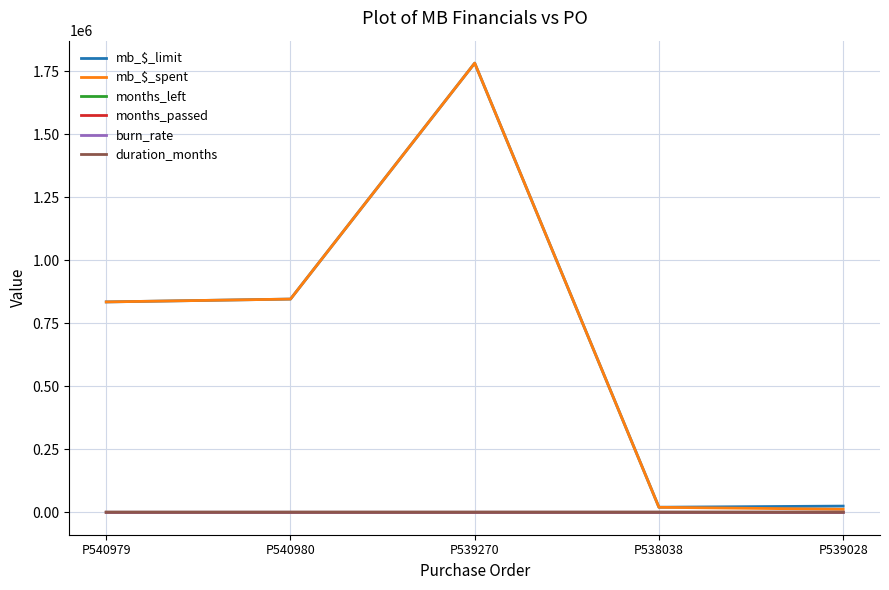

True or false: duration_months and months_passed cross at least once.

False